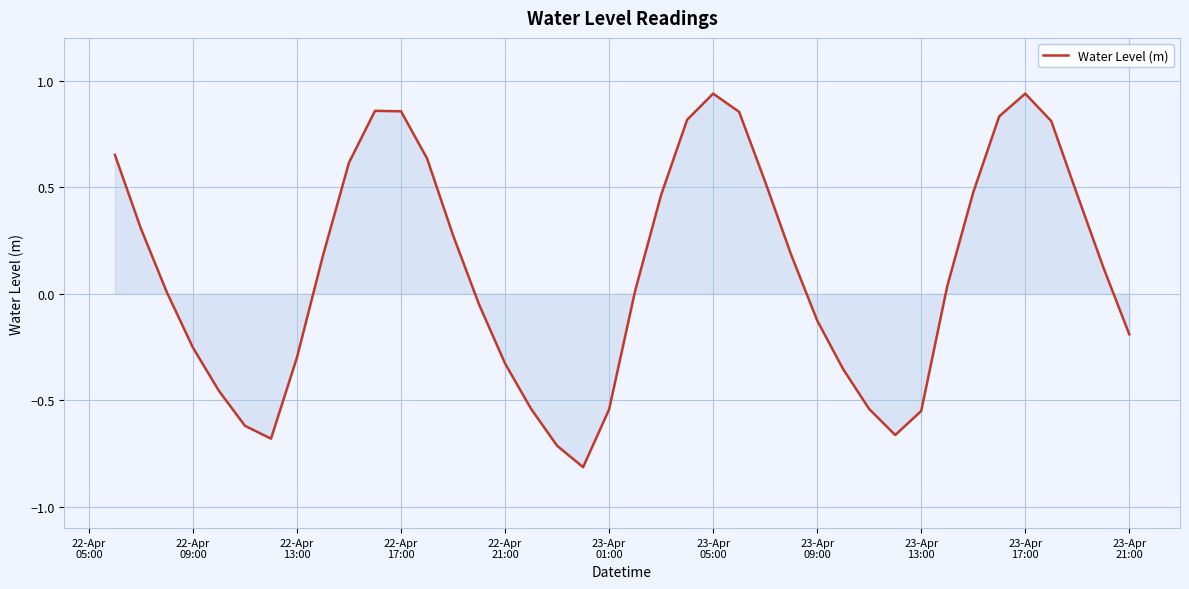

What is the smallest value displayed?

-0.8